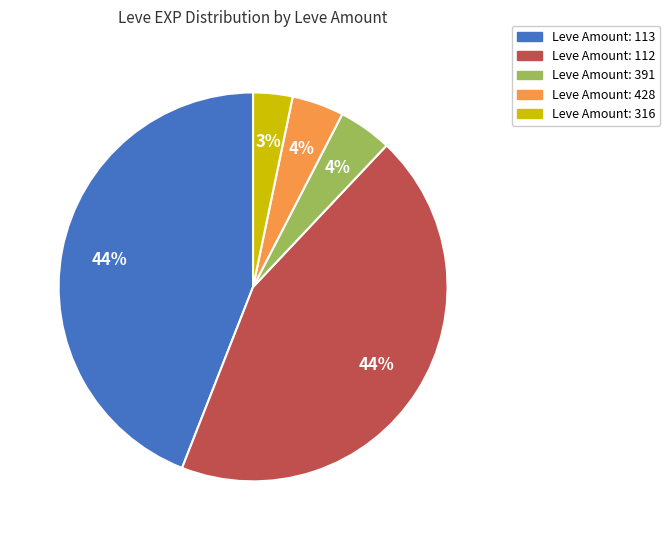

To the nearest percent, what is the average slice percentage?

20%